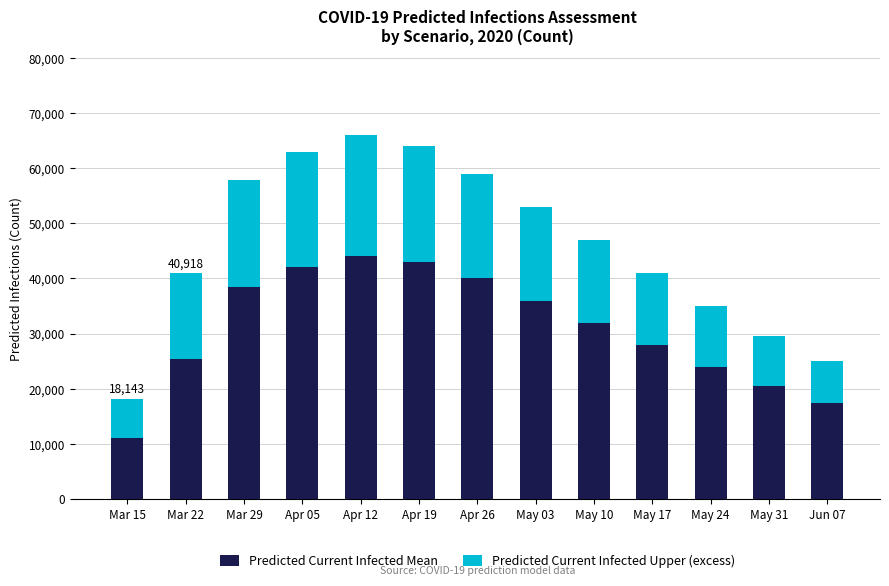

The value of Predicted Current Infected Mean at May 17 is 28000. True or false?

True